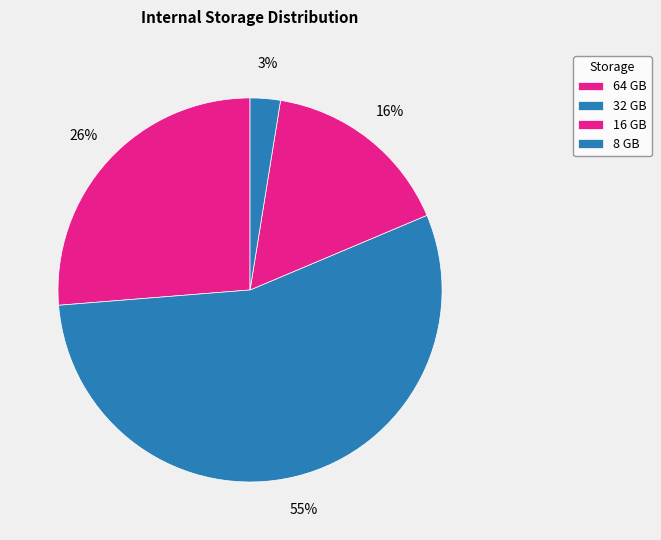

How many segments does this pie chart have?

4